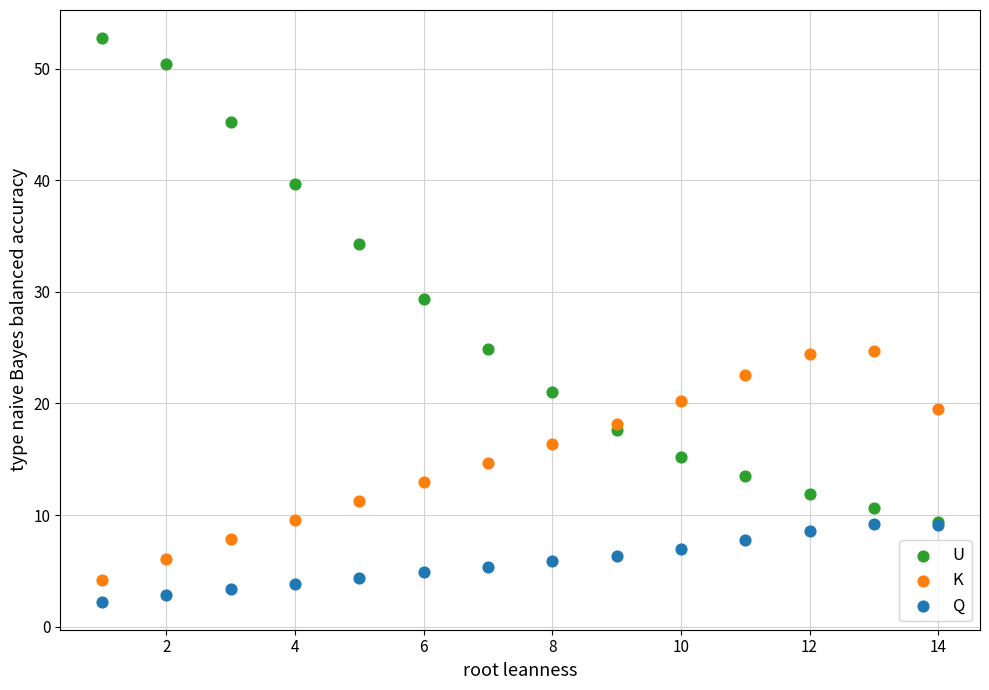

In the U series, what Y value is closest to 31?

29.3